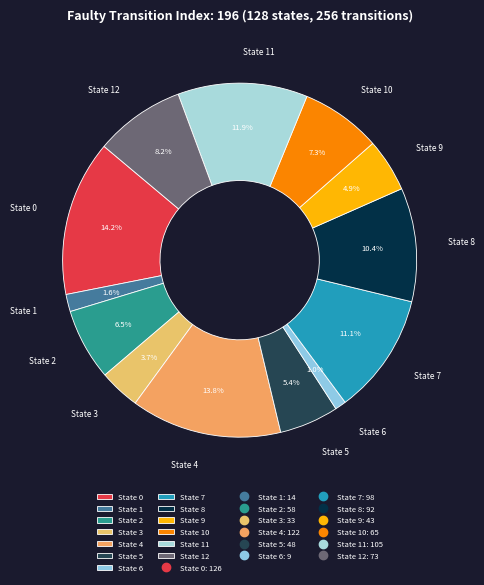

What percentage is NOT represented by State 0?

85.8%